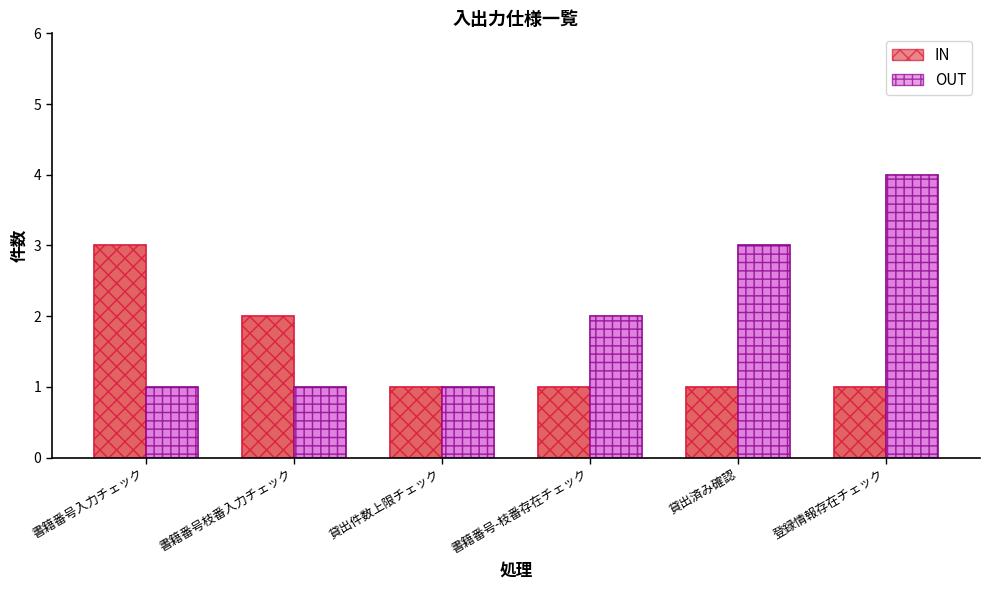

Reading left to right, extract all data points from this chart.

IN: 書籍番号入力チェック=3	書籍番号枝番入力チェック=2	貸出件数上限チェック=1	書籍番号-枝番存在チェック=1	貸出済み確認=1	登録情報存在チェック=1
OUT: 書籍番号入力チェック=1	書籍番号枝番入力チェック=1	貸出件数上限チェック=1	書籍番号-枝番存在チェック=2	貸出済み確認=3	登録情報存在チェック=4